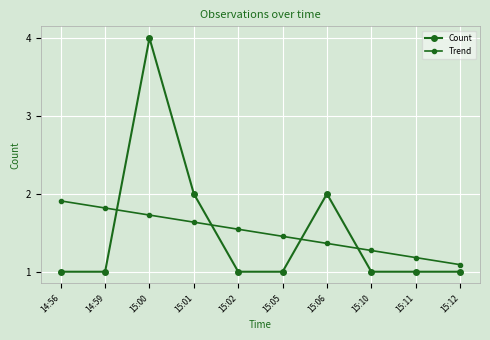

At which category is the sum across all series the highest?

15:00